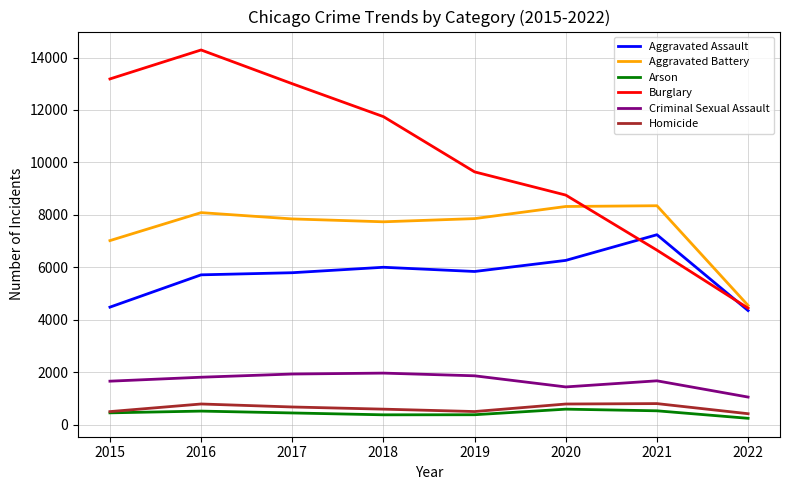

What is the maximum value shown in the chart?

14289